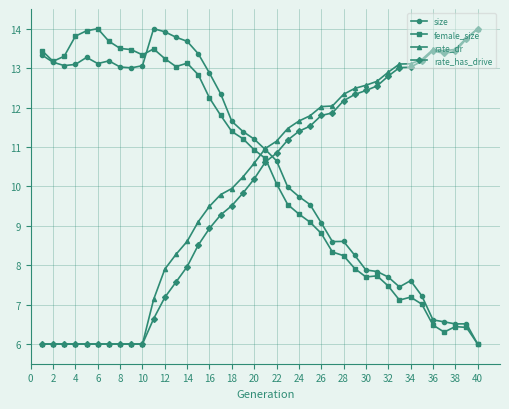

How many times do size and rate_has_drive cross each other?

1